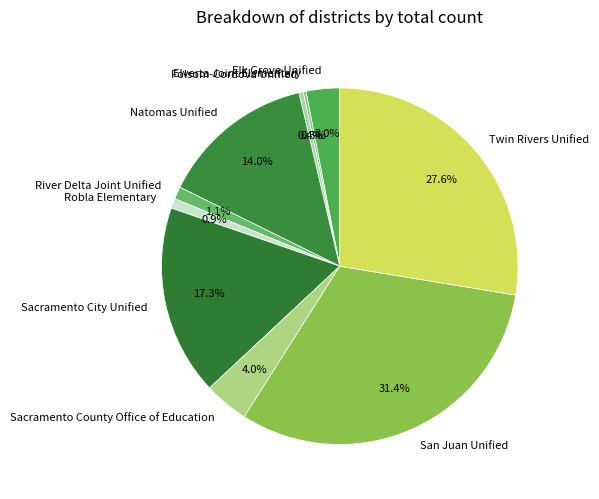

Which has a higher value, Natomas Unified or Twin Rivers Unified?

Twin Rivers Unified